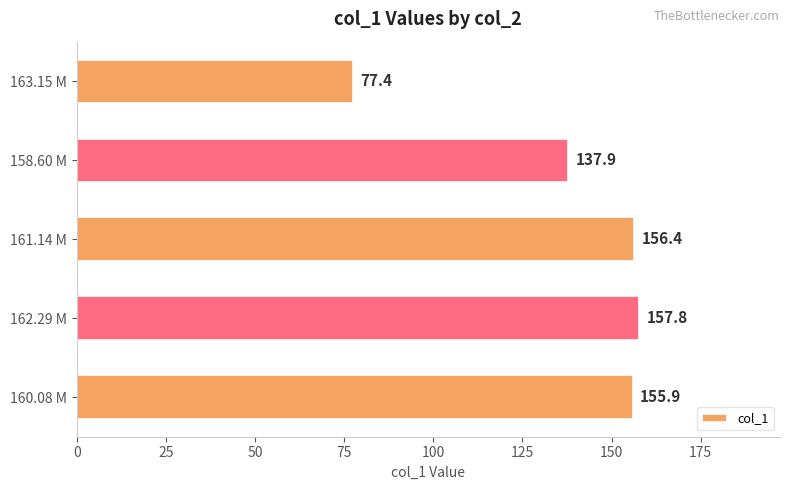

Is it true that the value at 158.60 M is 137.9?

True